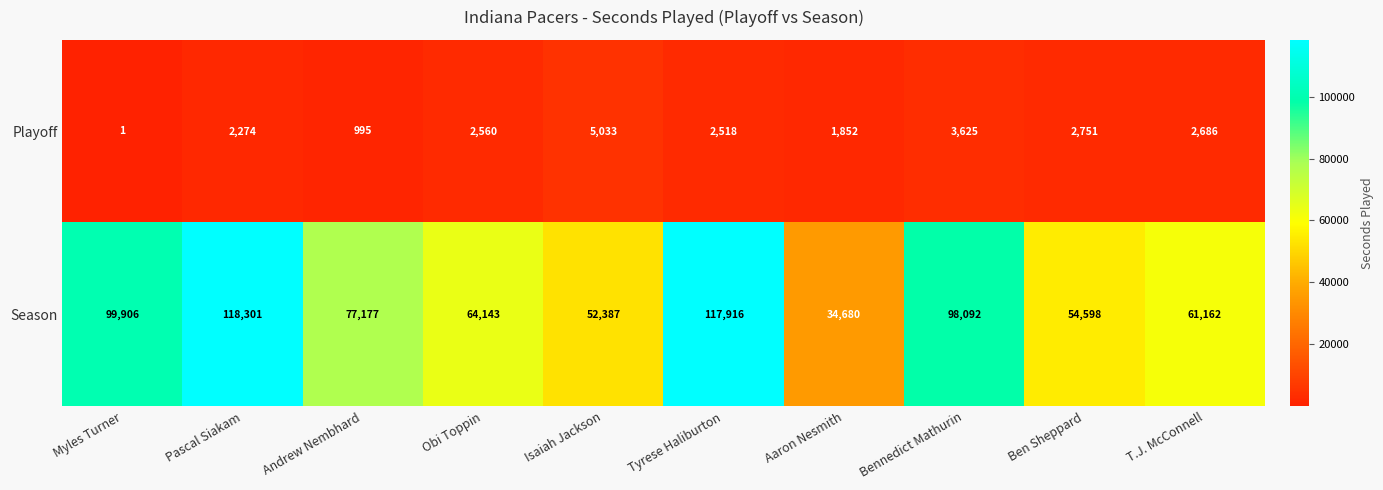

What is the total value across all series at Obi Toppin?

66703